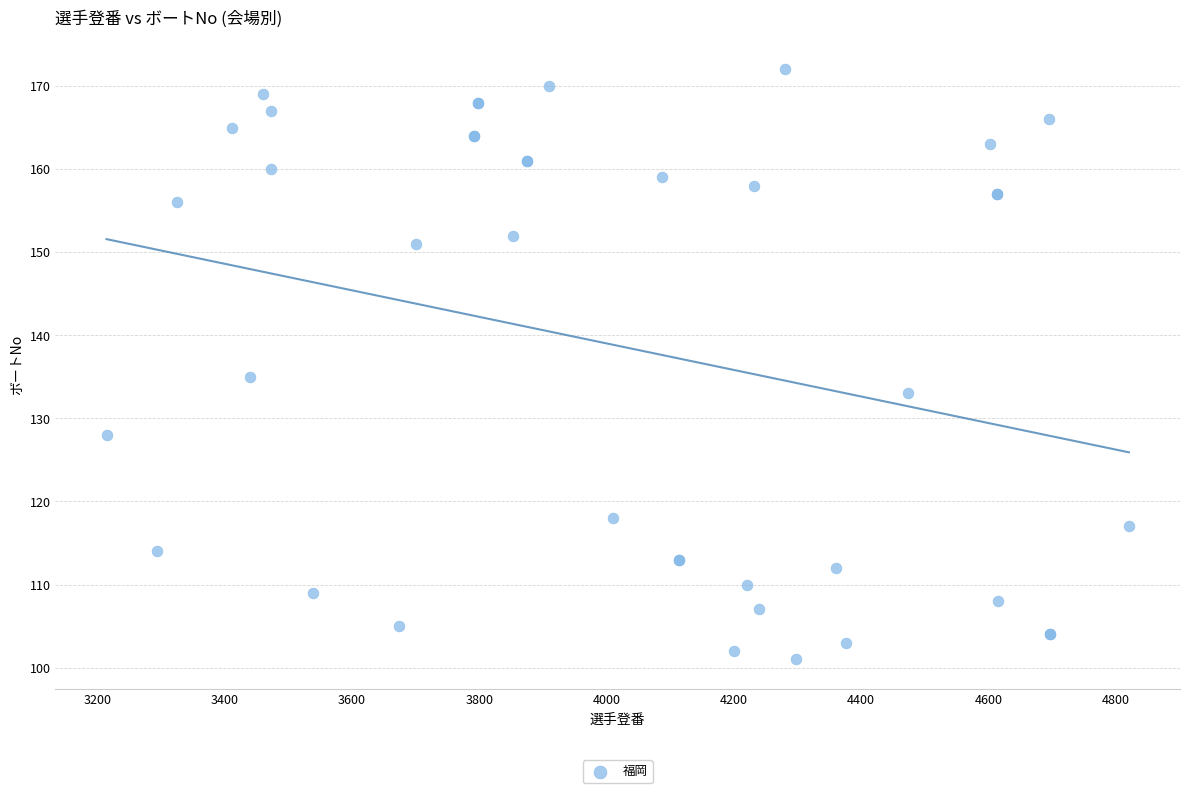

What Y value in the scatter plot is closest to 136?

135